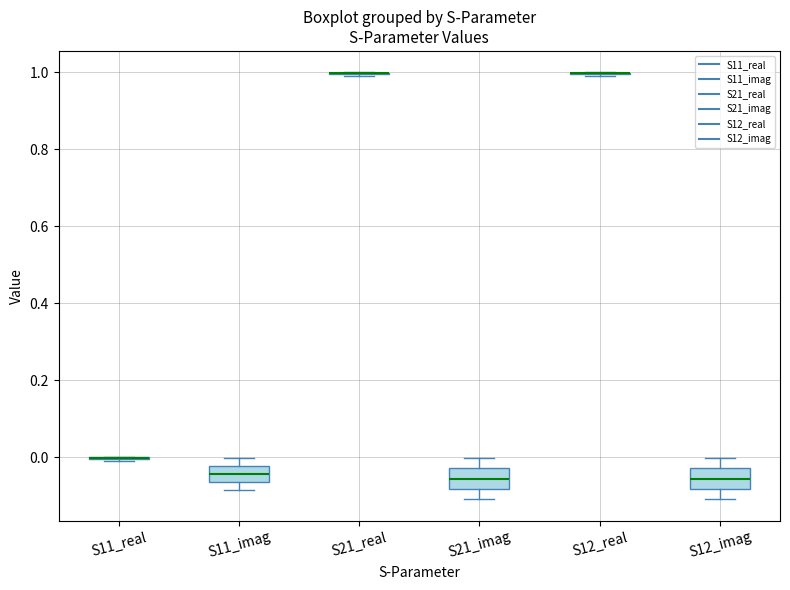

Reading left to right, transcribe this box plot: for each box, give where its median line is, the range the box spans, and where its two whiskers end, as read against the y-axis. The values are not printed on the chart, so give them approximately, as read against the axis.

S11_real: box collapsed to a line at 0.00, whiskers 0.00 to 0.00
S11_imag: median -0.04, box -0.06 to -0.02, whiskers -0.08 to 0.00
S21_real: box collapsed to a line at 1.00, whiskers 1.00 to 1.00
S21_imag: median -0.06, box -0.08 to -0.02, whiskers -0.10 to 0.00
S12_real: box collapsed to a line at 1.00, whiskers 1.00 to 1.00
S12_imag: median -0.06, box -0.08 to -0.02, whiskers -0.10 to 0.00